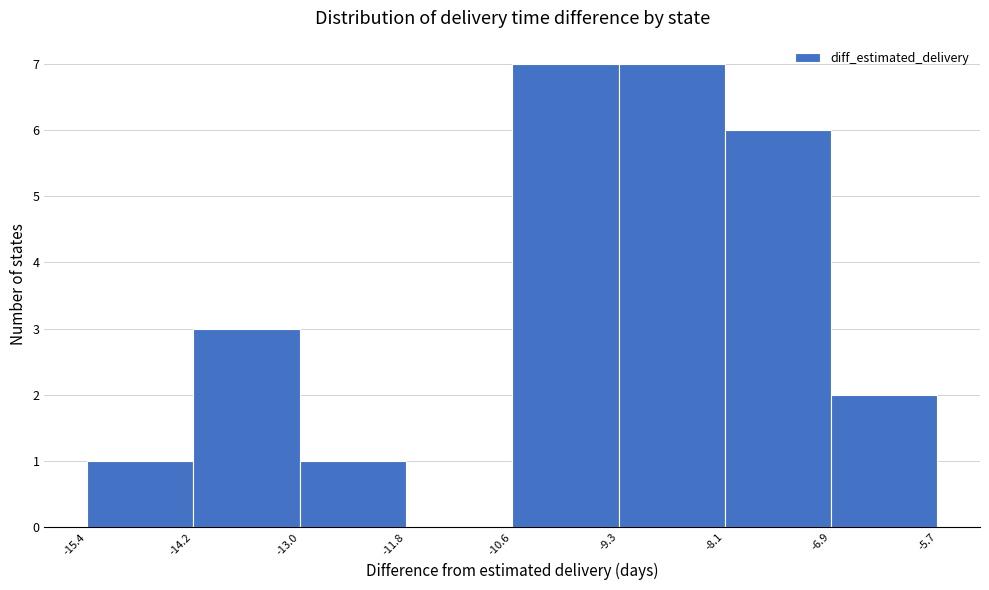

Reading left to right, transcribe this chart: for each bar, give the range it covers on the x-axis and its height. The values are not printed on the chart, so give them approximately, as read against the axis.

-15.4 to -14.2: 1
-14.2 to -13.0: 3
-13.0 to -11.8: 1
-11.8 to -10.6: 0
-10.6 to -9.3: 7
-9.3 to -8.1: 7
-8.1 to -6.9: 6
-6.9 to -5.7: 2